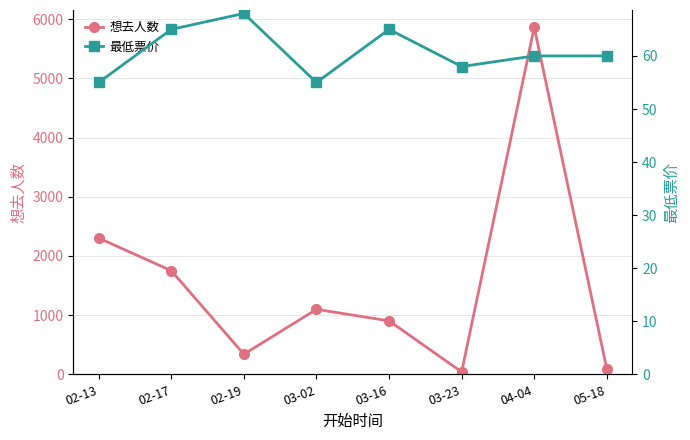

What is the value of the 最低票价 point at the 7th from the left?

60